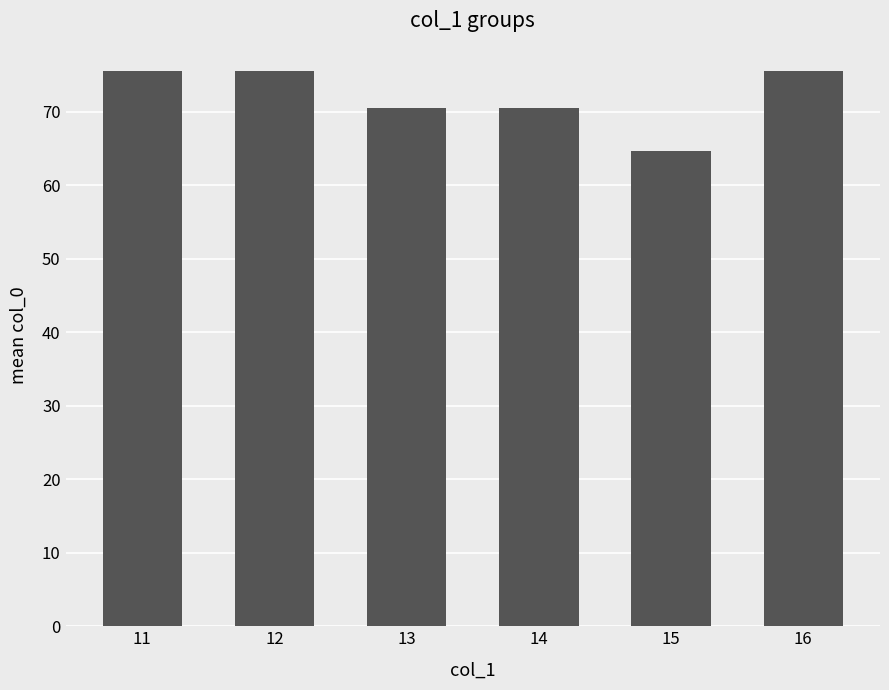

What is the change in value from 11 to 14?

-5.0